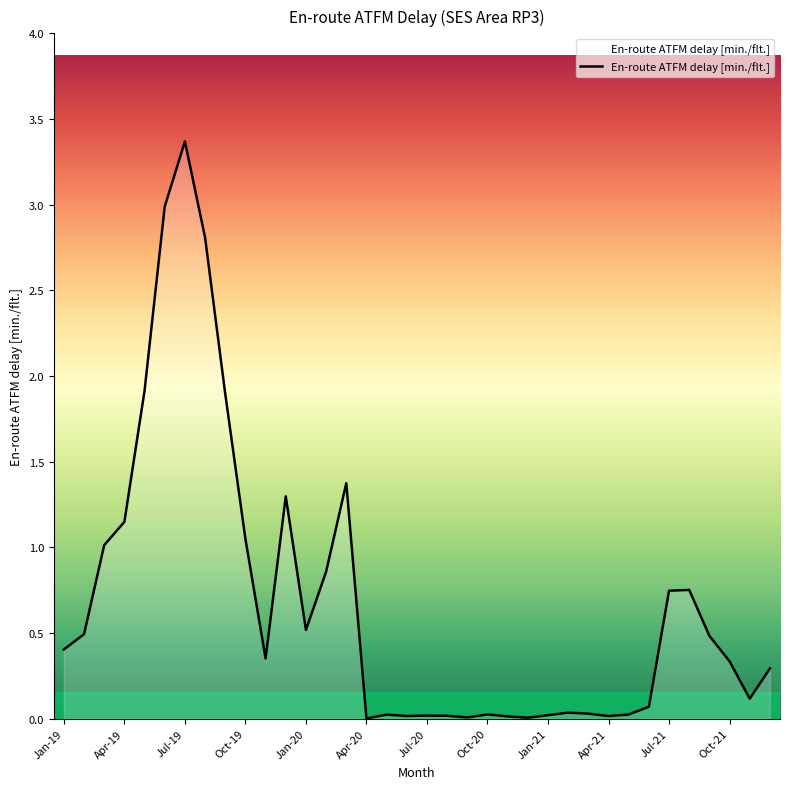

What is the maximum value shown in the chart?

3.4